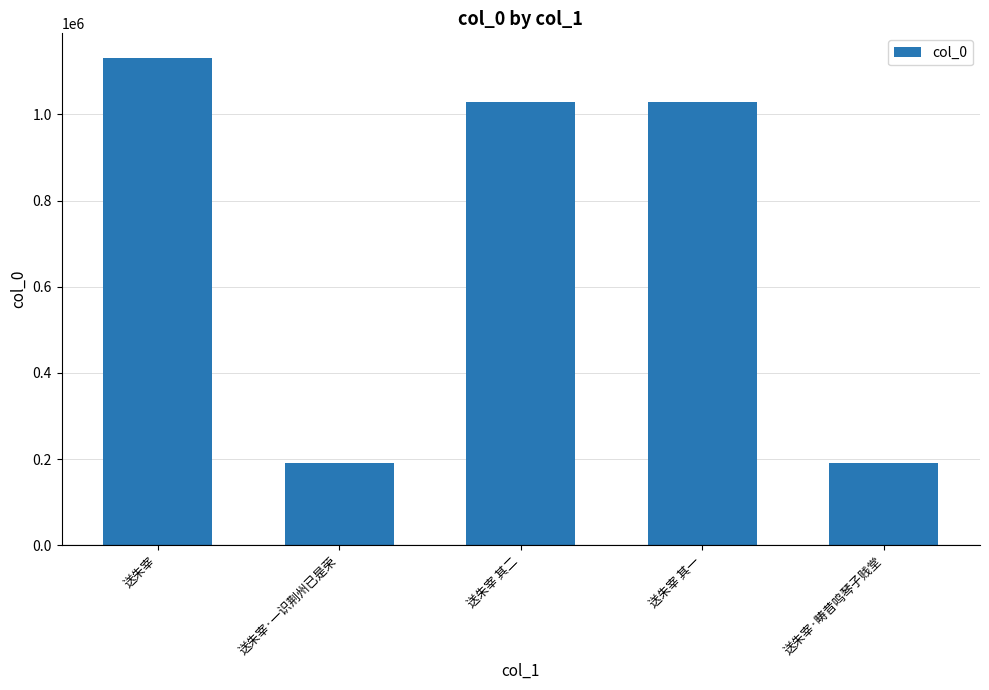

True or false: the data shows 191547 at 送朱宰·一识荆州已是荣.

True